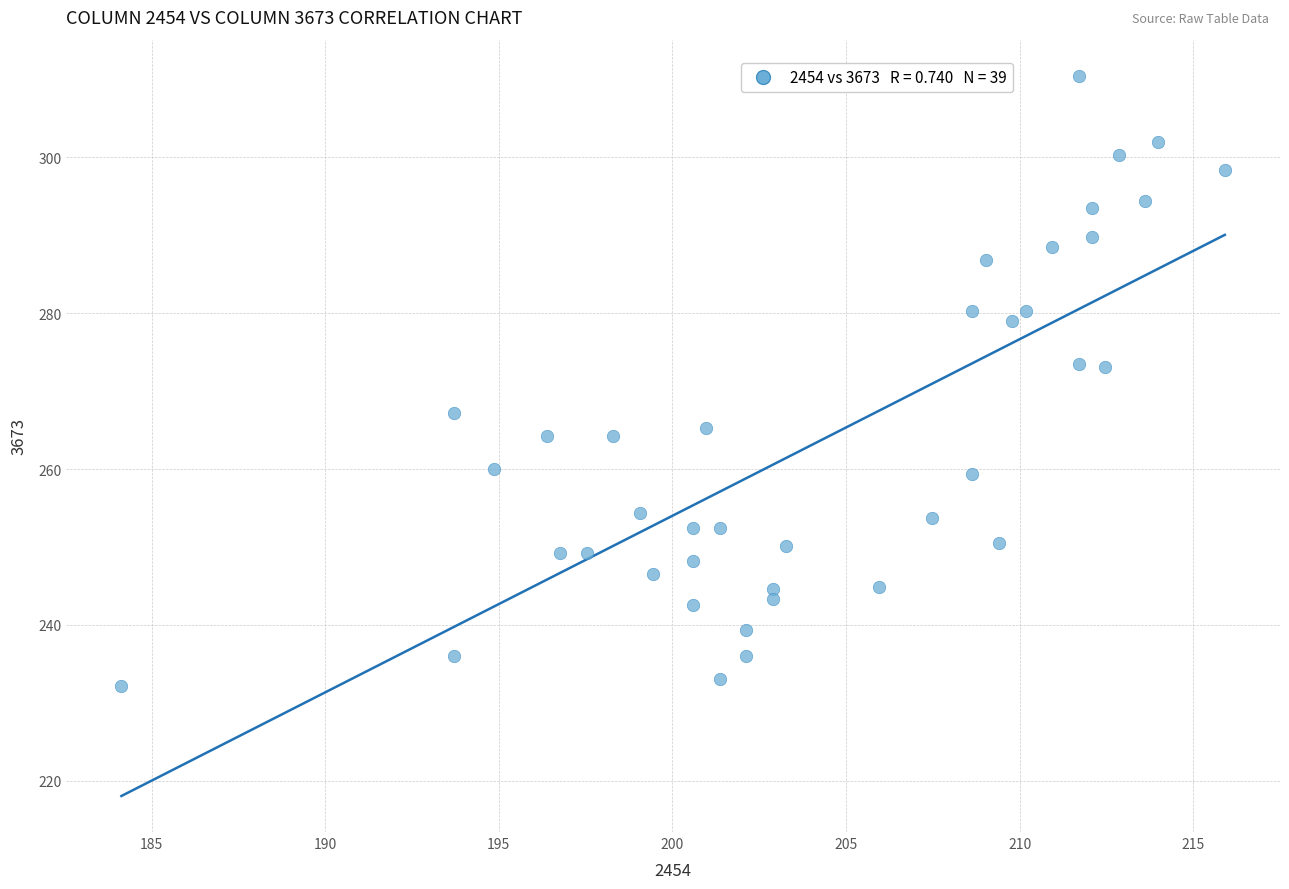

What is the range of X values (max minus min)?

31.8